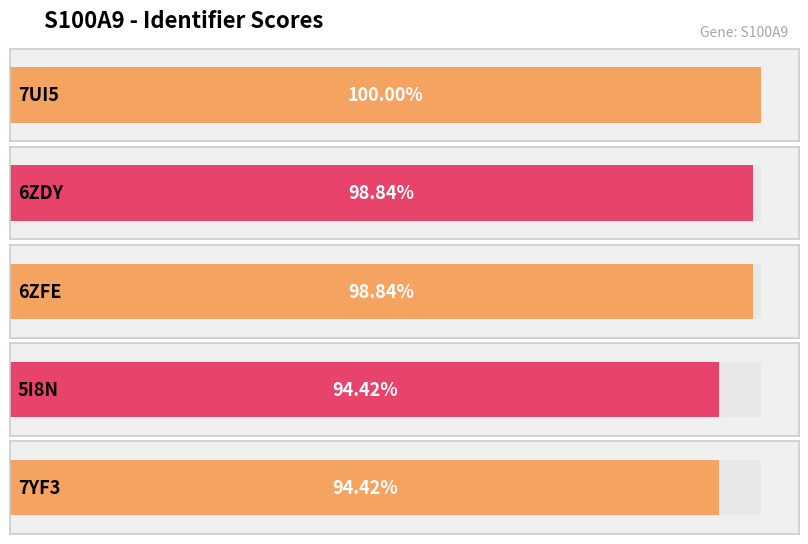

Which label corresponds to the largest value in the chart?

7UI5